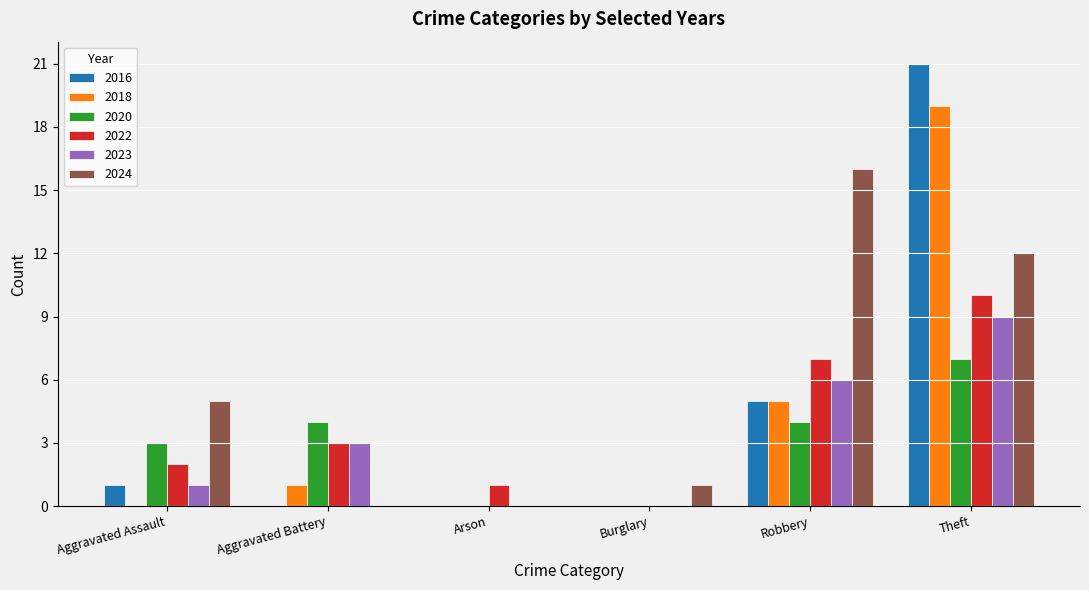

True or false: 2018 has a value of 0 at Aggravated Battery.

False